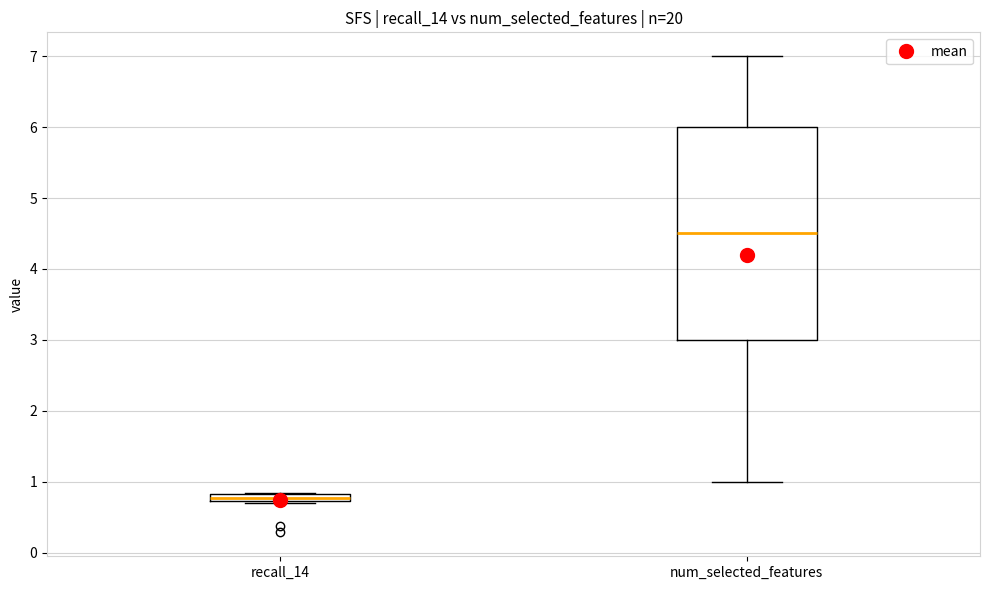

Comparing the boxes themselves (not the whiskers), which one is the tallest?

num_selected_features